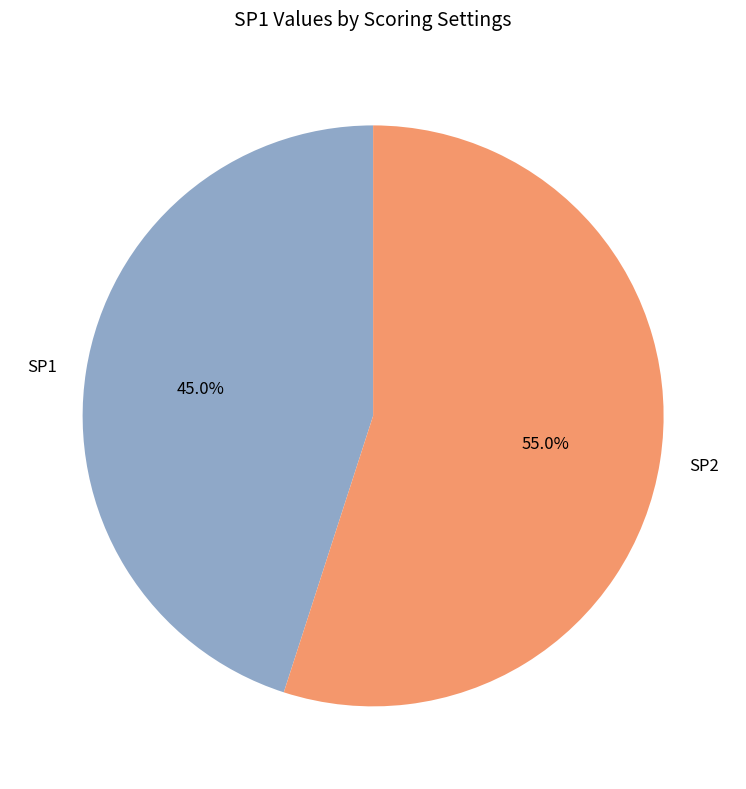

What percentage is the SP1 slice, to the nearest percent?

45%